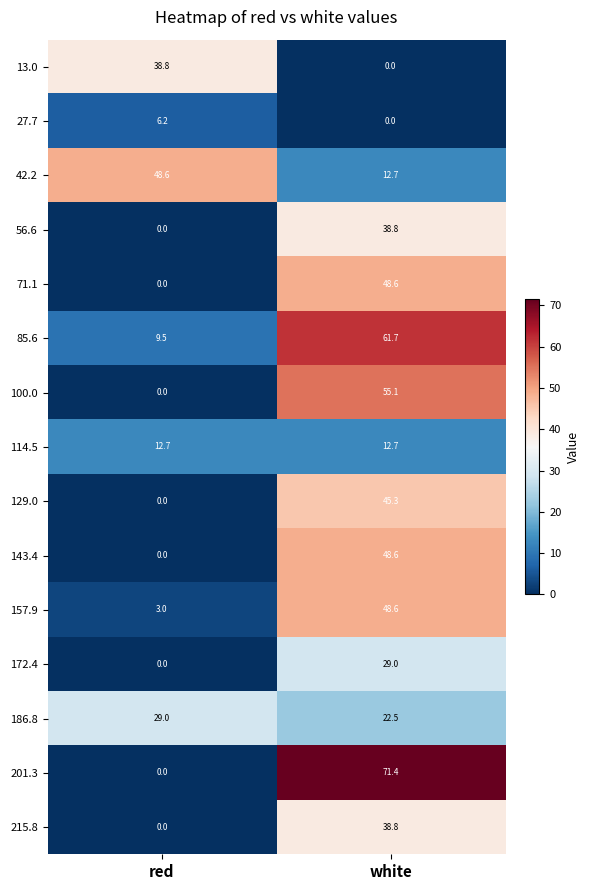

What is the spread (max minus min) of values at white?

71.4